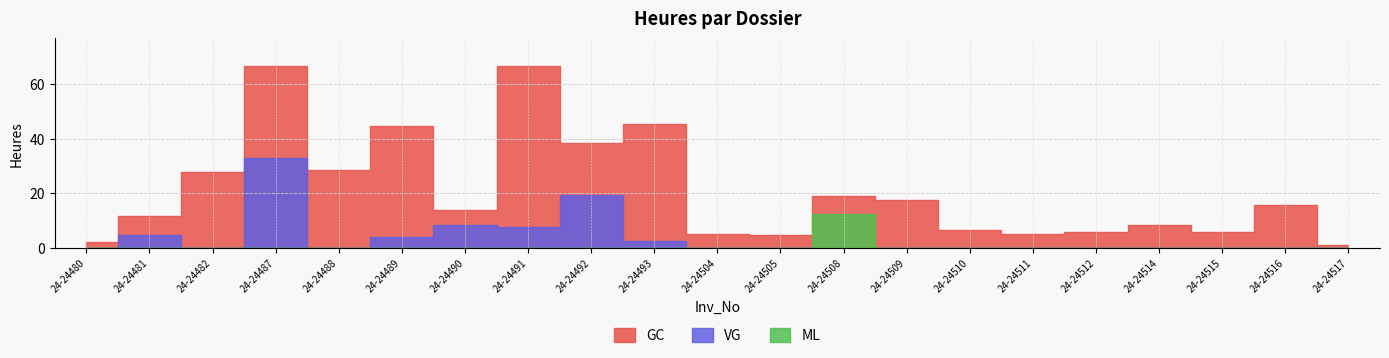

Is the value of GC at 24-24489 greater than the value of ML at 24-24491?

Yes